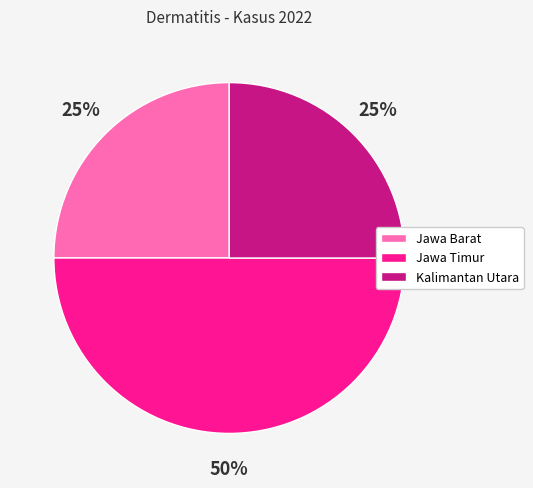

To the nearest percent, what is the average slice percentage?

33%